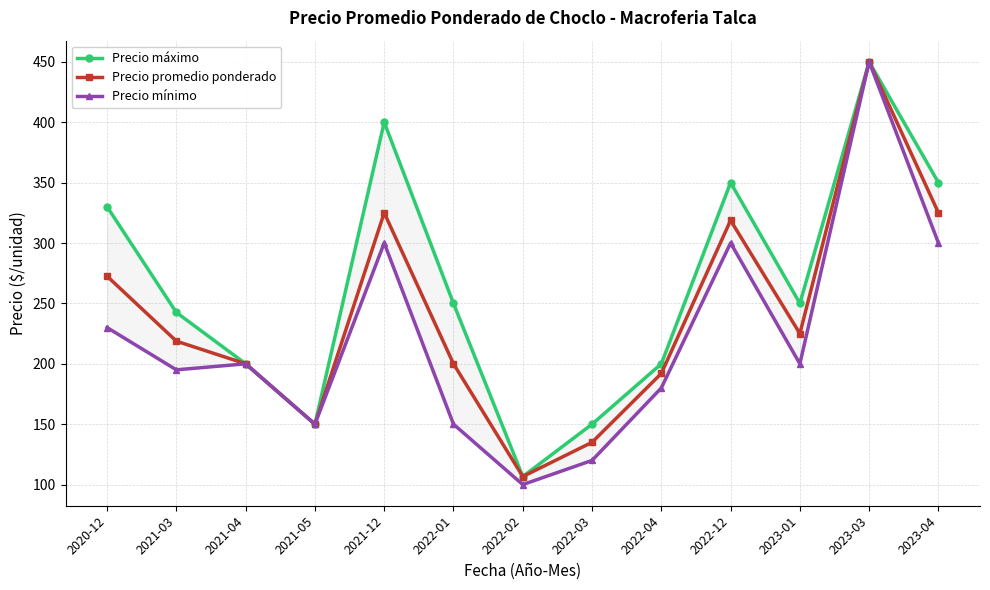

What is the highest value of the Precio mínimo series?

450.0